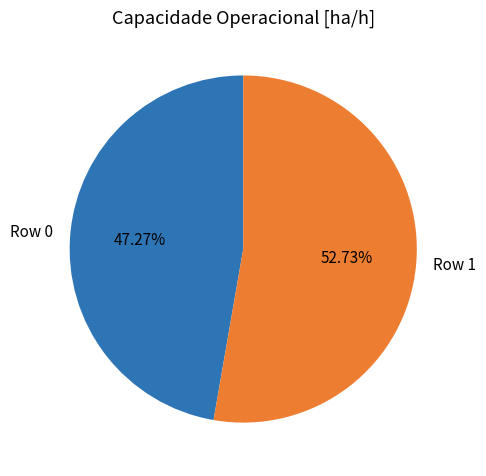

True or false: Row 1 accounts for 53% of the total.

True